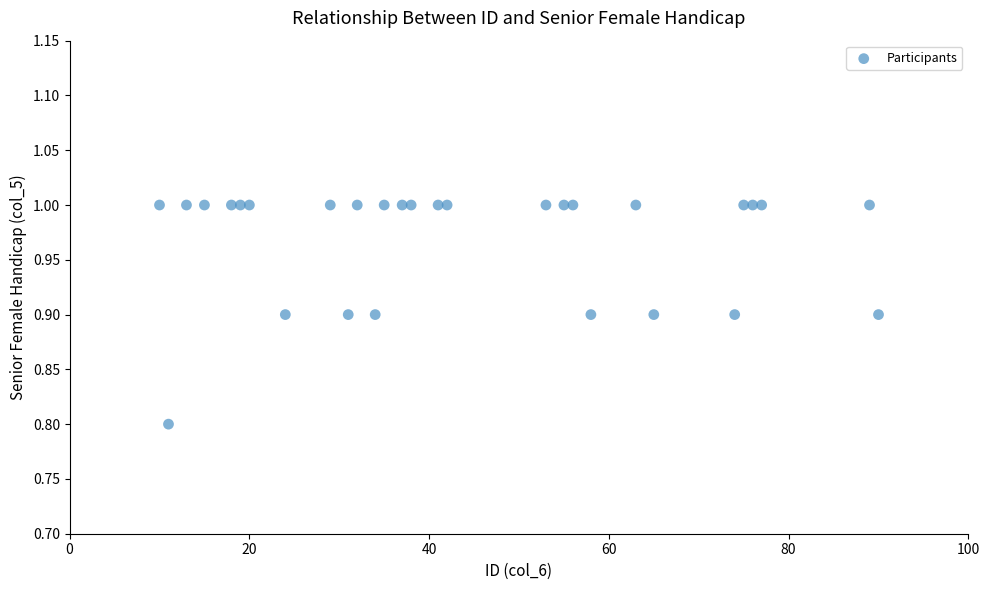

What Y value in the scatter plot is closest to 0?

0.8